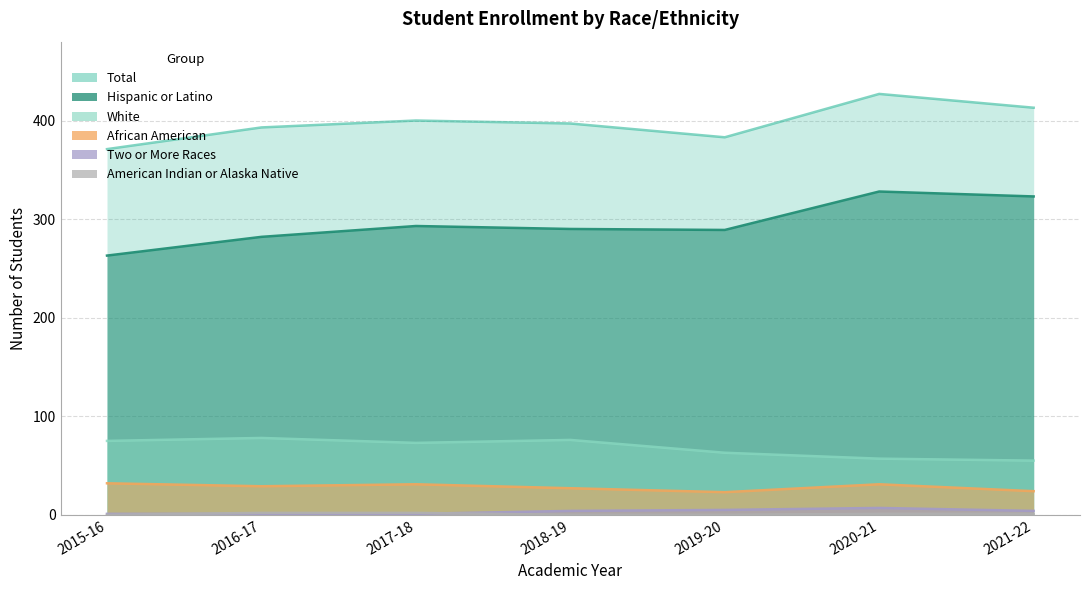

True or false: White has a value of 78 at 2016-17.

True